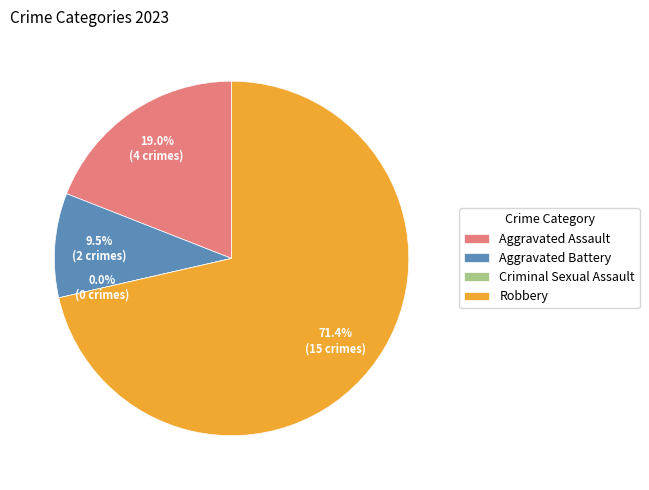

Which category has the smallest portion of the pie?

Criminal Sexual Assault